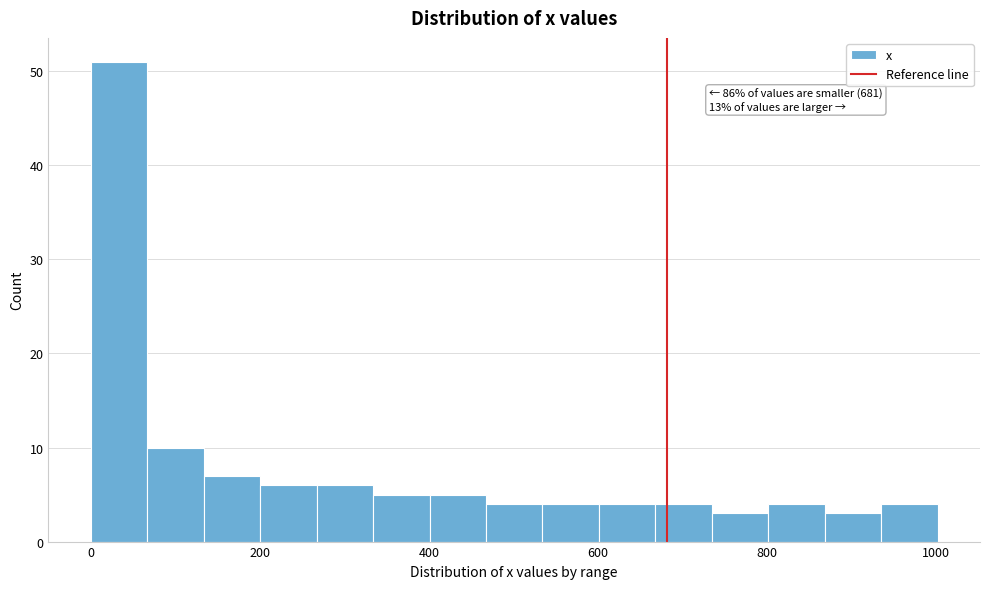

Read against the x-axis, roughly where is the centre of the tallest bar?

40